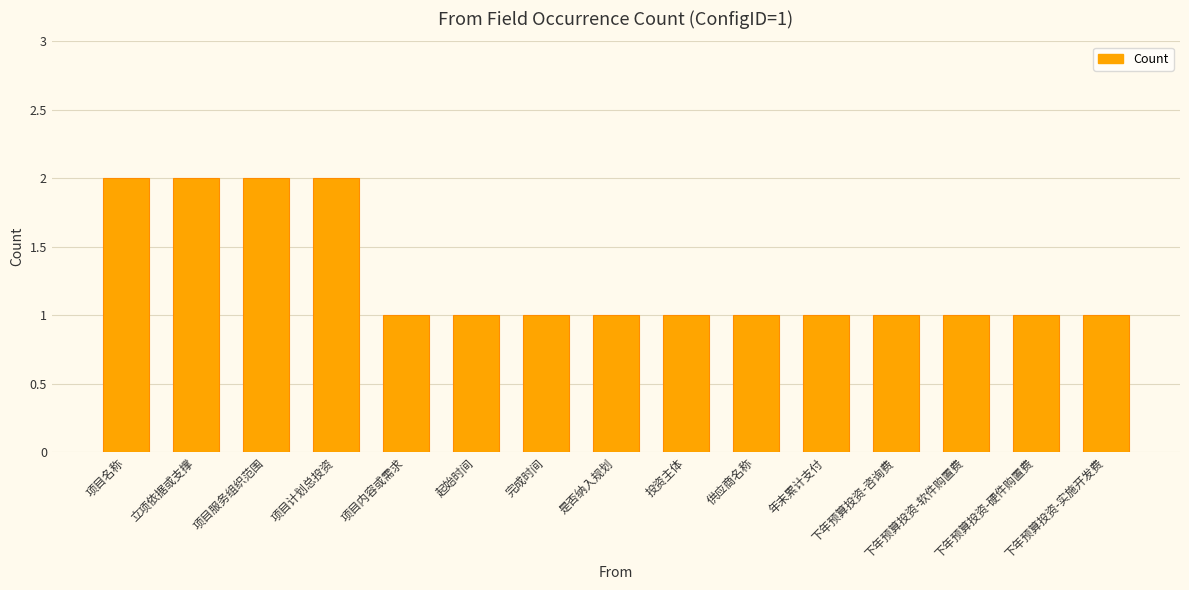

What is the value of the 5th bar from the left?

1